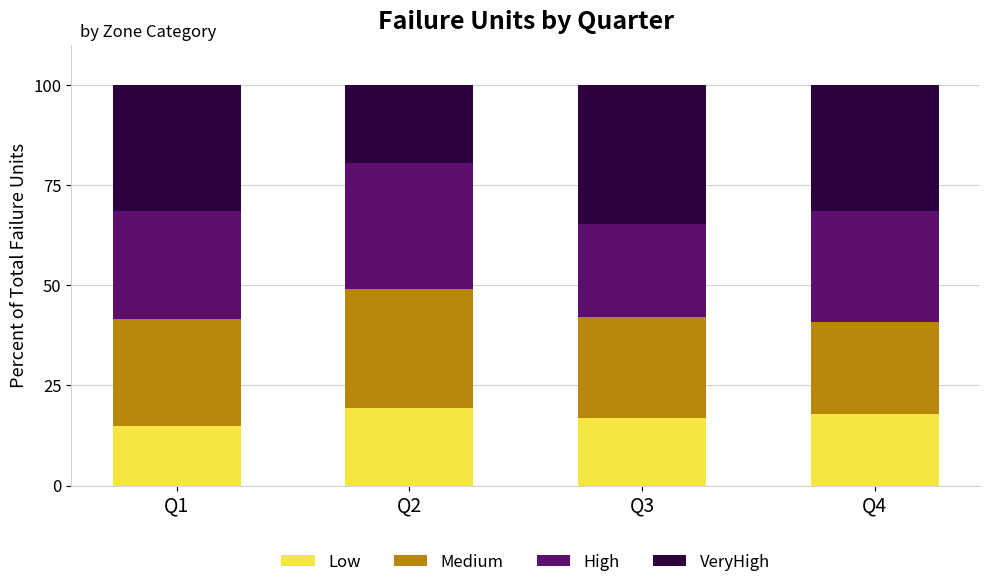

What is the total value across all series at Q1?

100.0